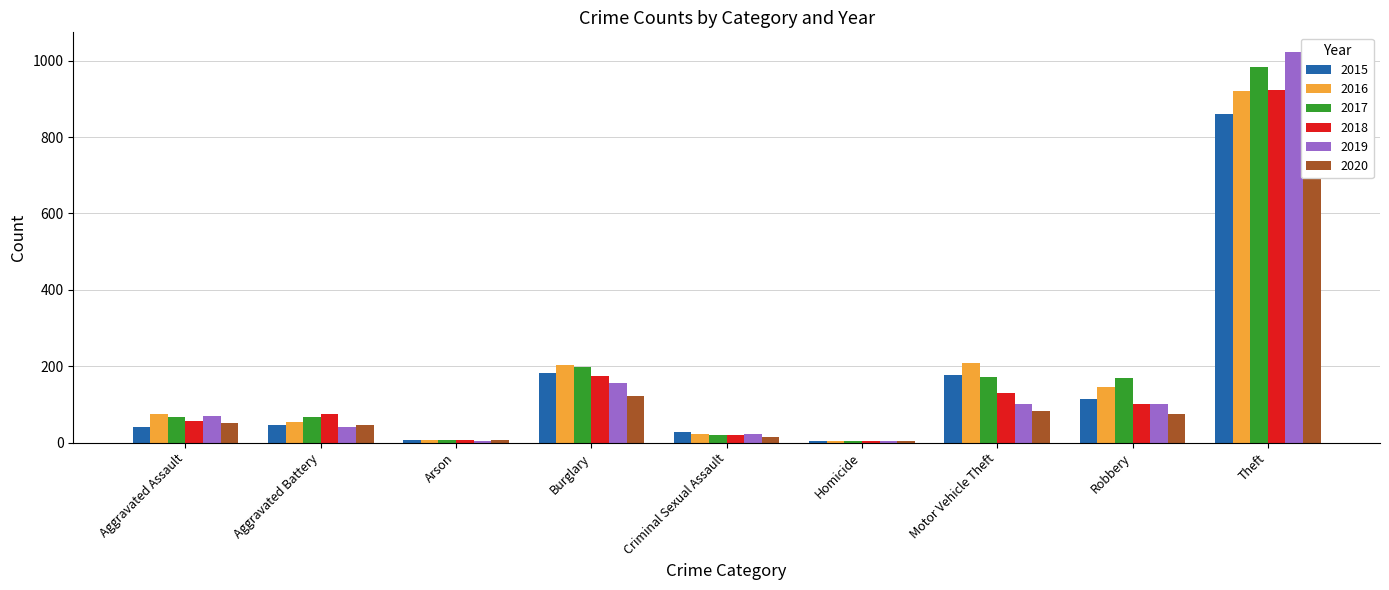

What are all the series names shown in the legend?

2015, 2016, 2017, 2018, 2019, 2020